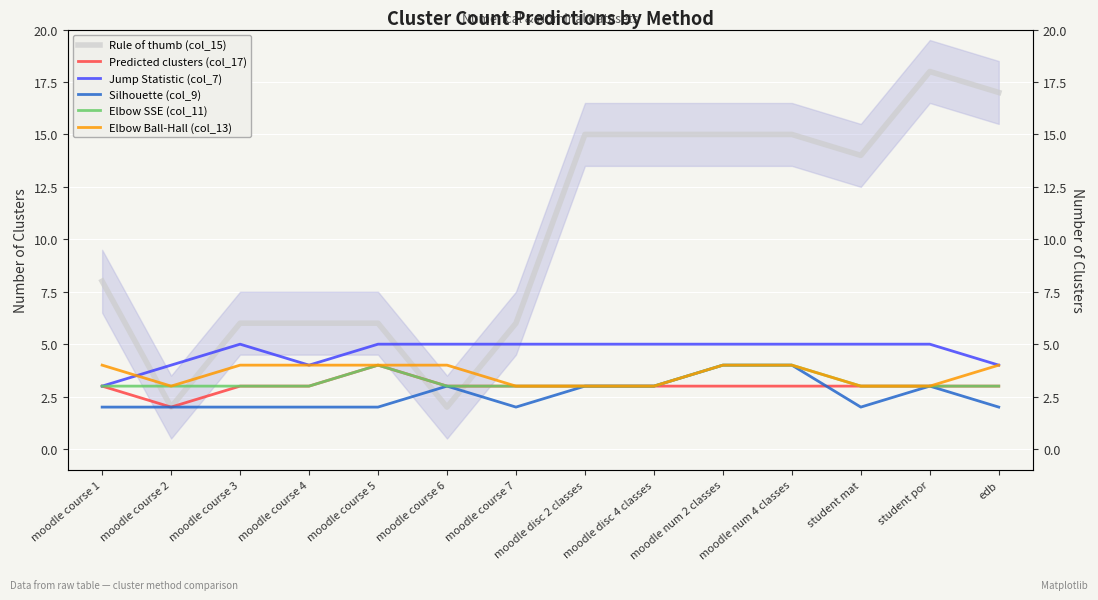

How many lines are shown in the chart?

6